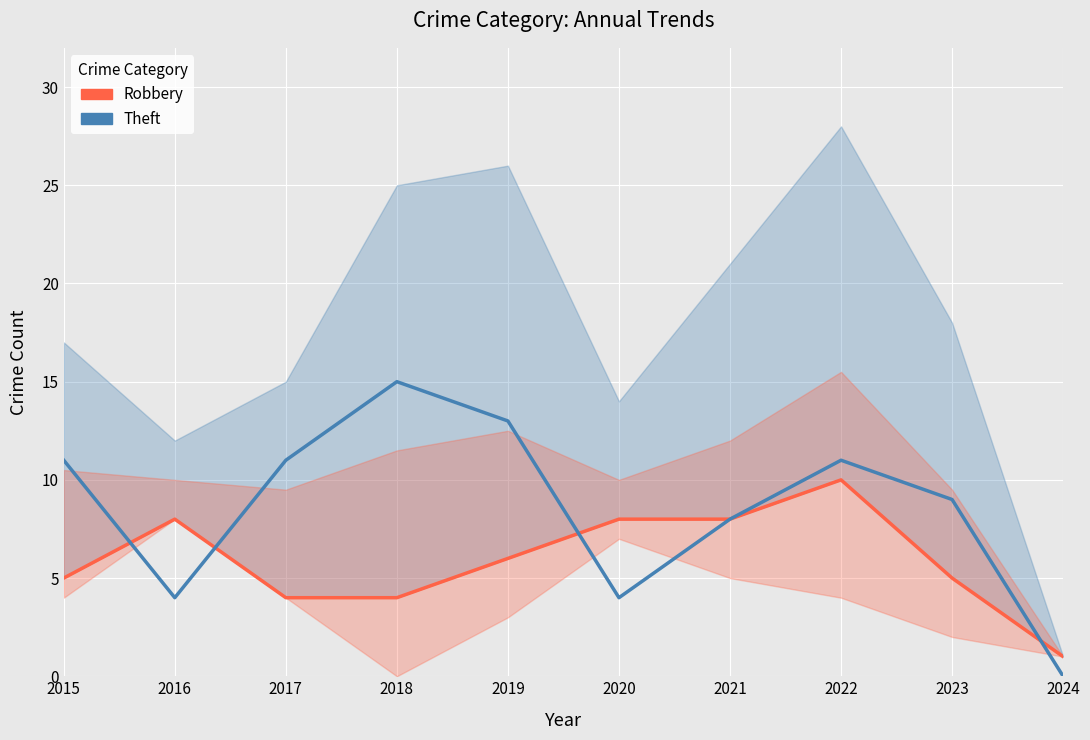

What is the value of the Theft point at the 6th from the left?

4